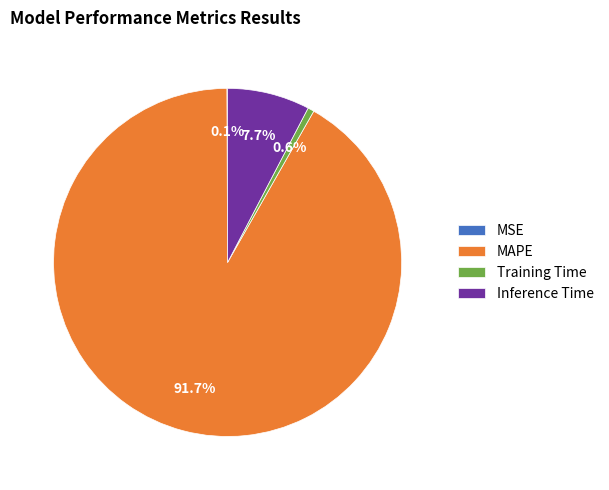

Does MAPE account for over 50% of the chart?

Yes